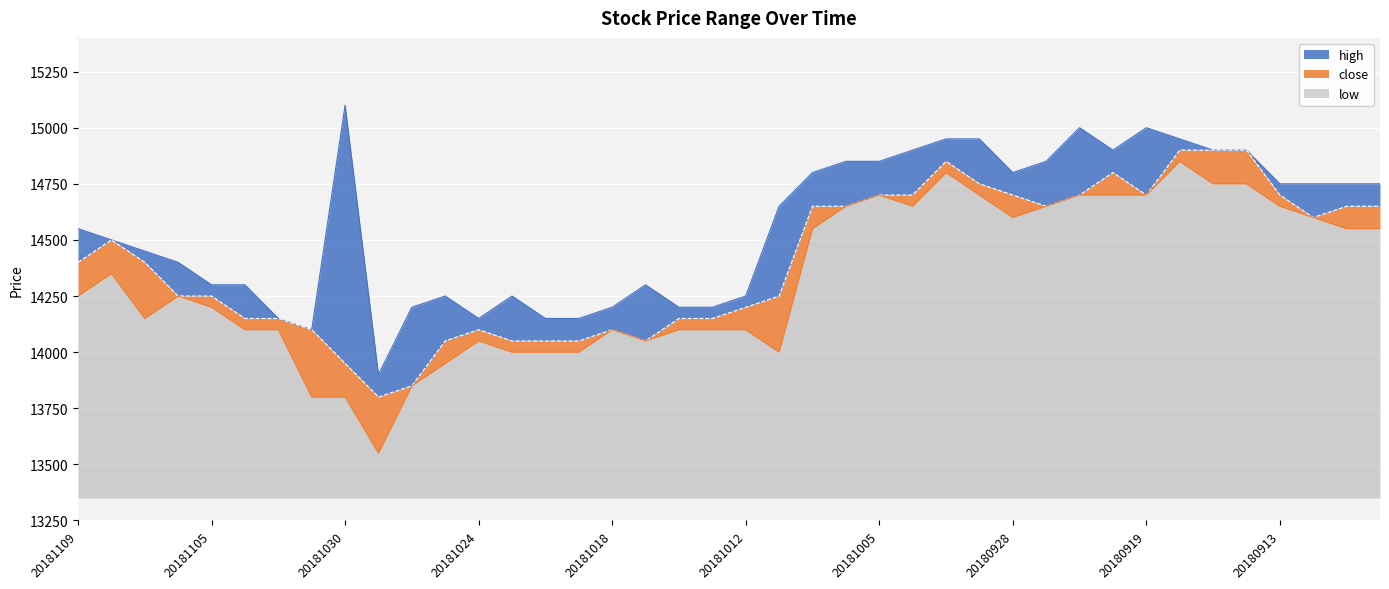

What is the total value across all series at 20181102?

42550